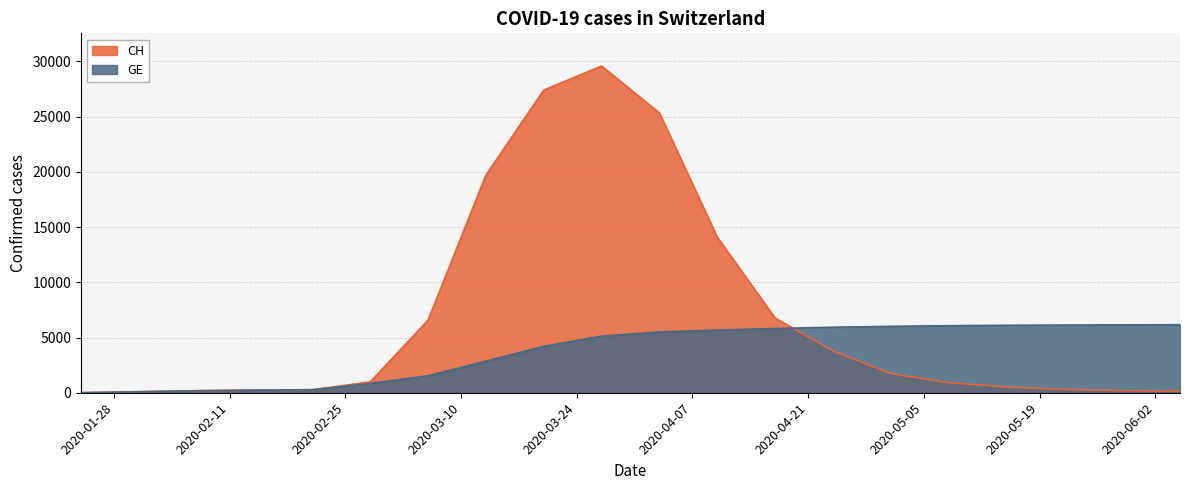

True or false: GE has a value of 1541 at 2020-03-06.

True